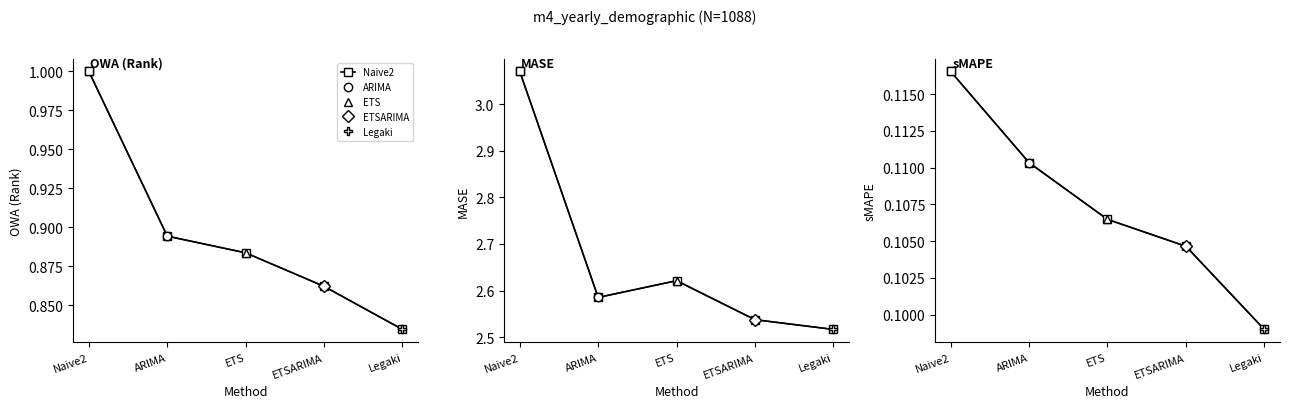

At which label is the value closest to 0?

Legaki